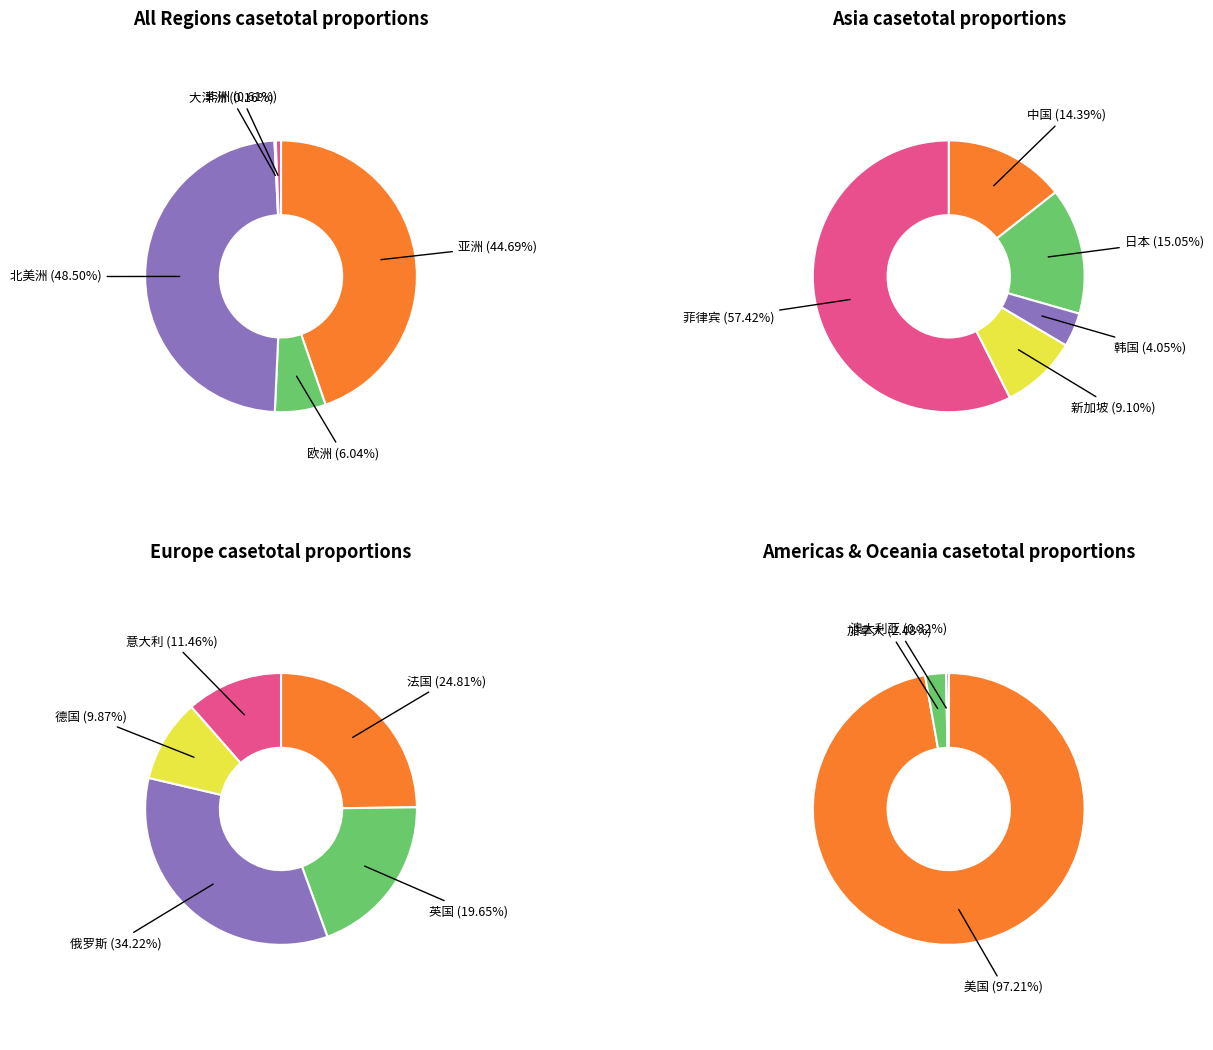

What portion of the pie excludes 北美洲?

51.5%